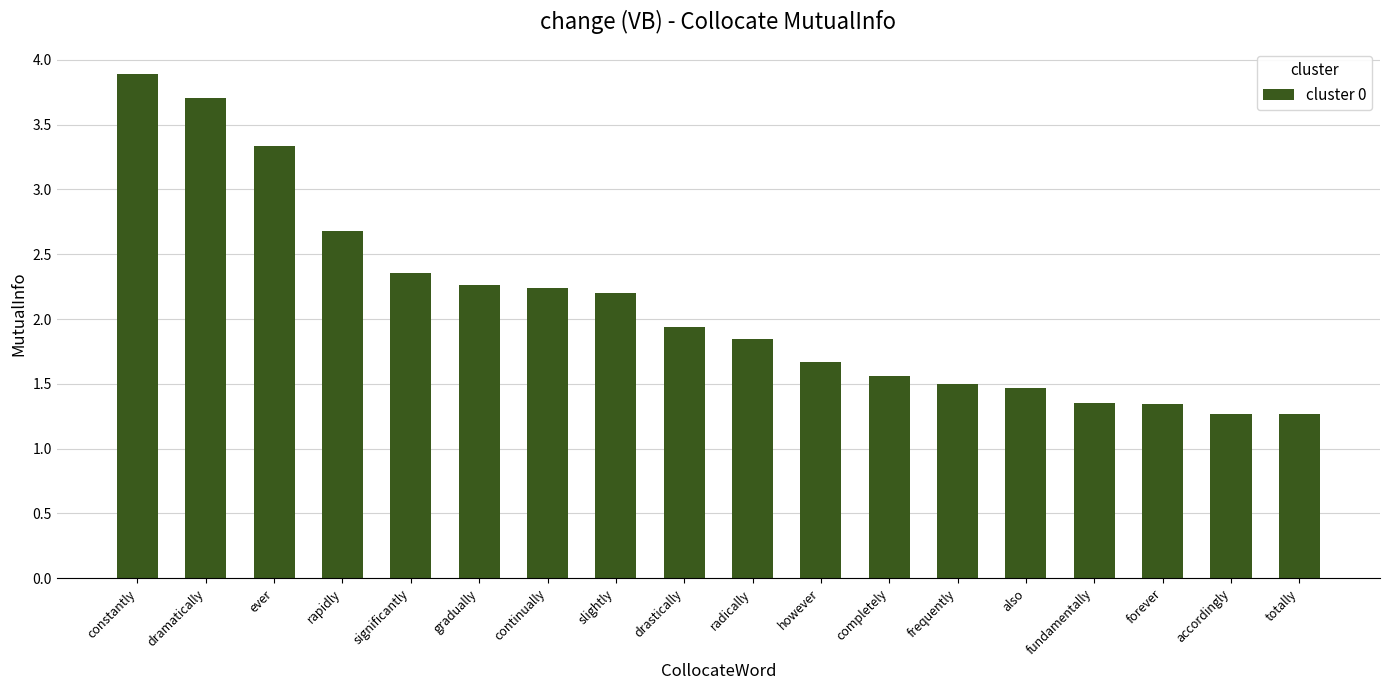

The value at totally is 1.7. True or false?

False